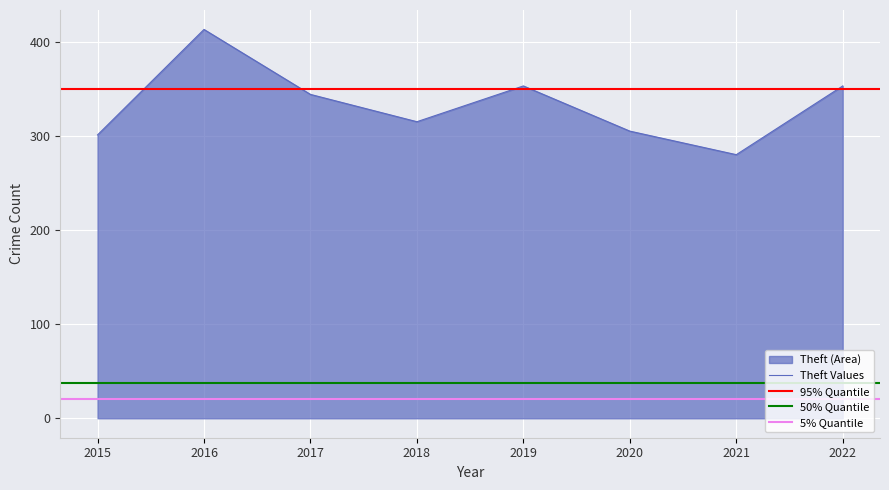

What is the maximum value for Theft Values?

413